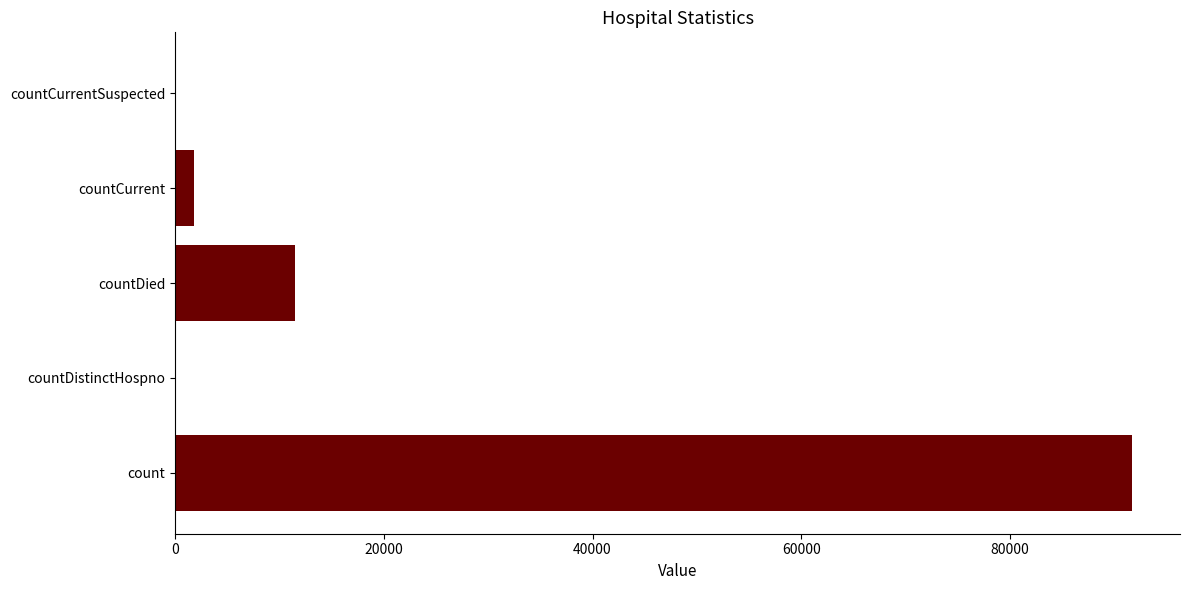

Is it true that the value at countDistinctHospno is 36843?

False